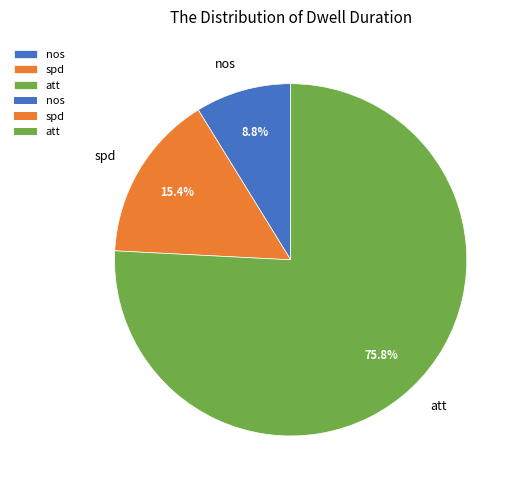

To the nearest percent, what is the average slice percentage?

33%